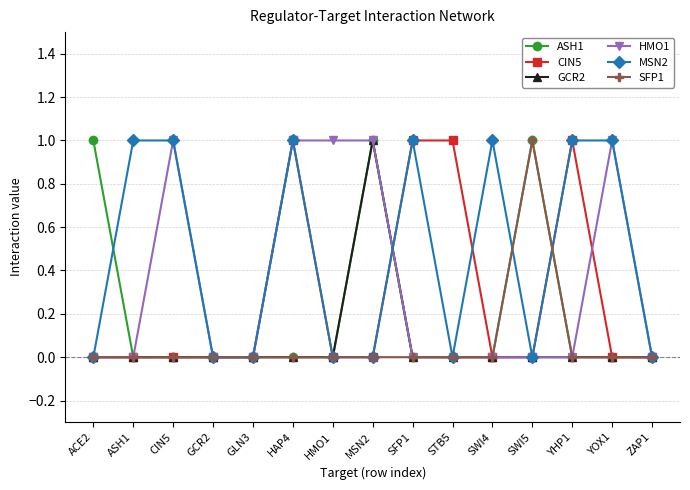

True or false: SFP1 has more than 0 interior local peaks.

True